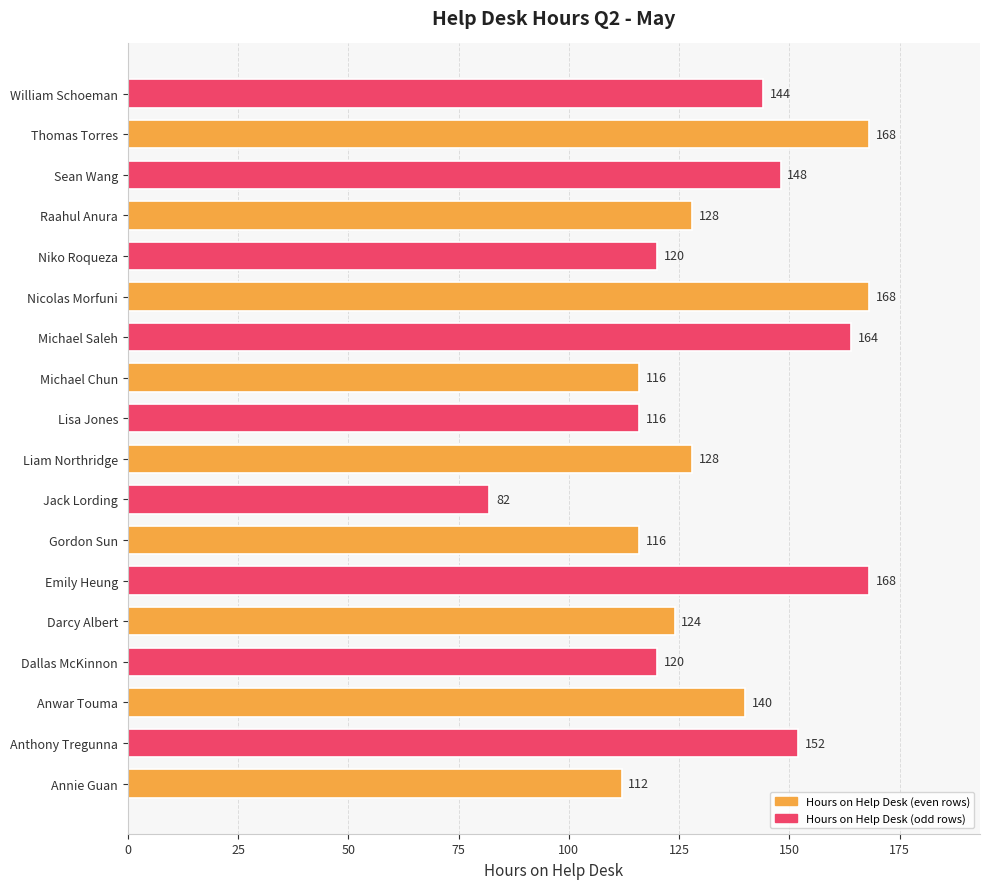

How many bars are there in total?

18